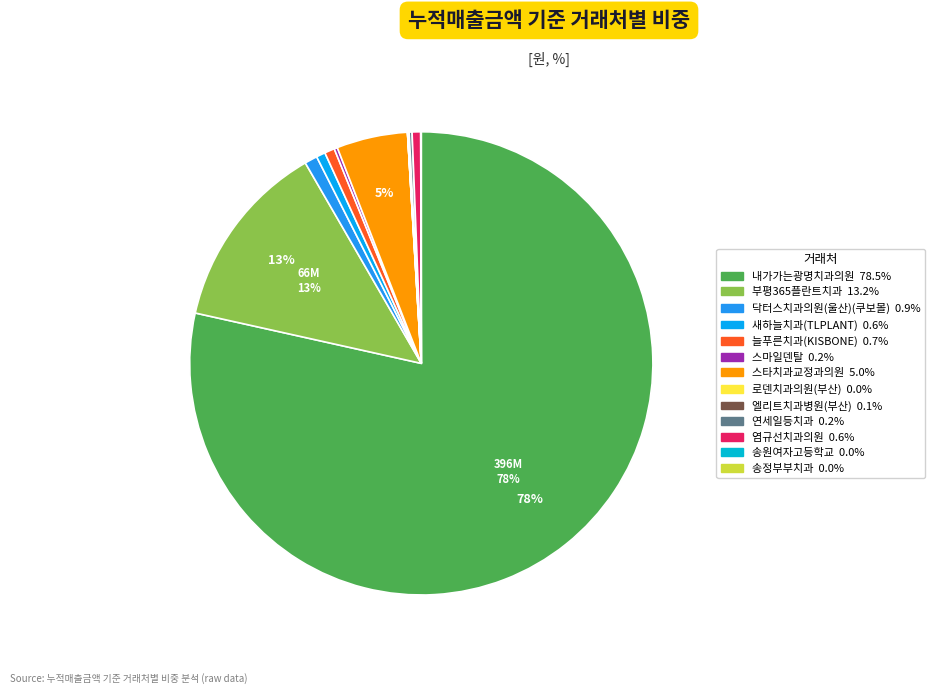

Does any single category account for the majority?

Yes